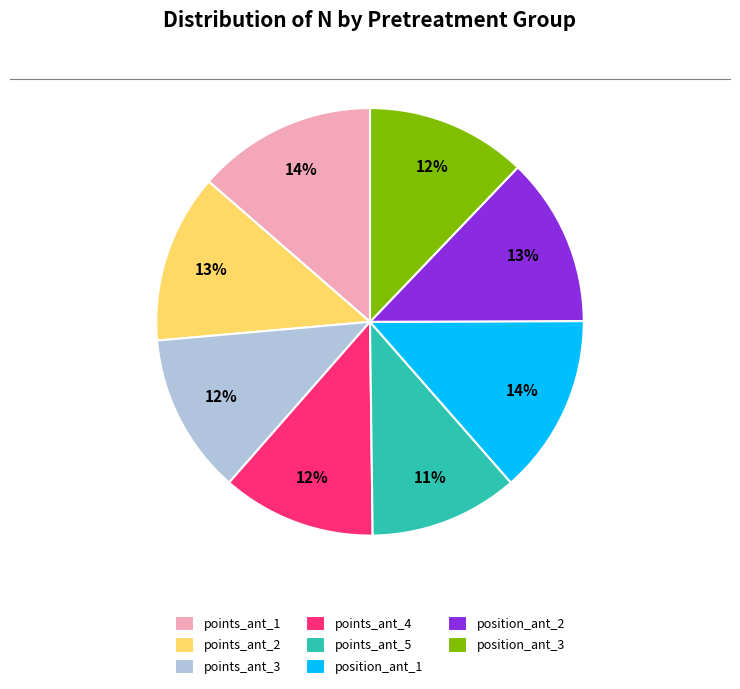

To the nearest percent, what is the average slice percentage?

12%